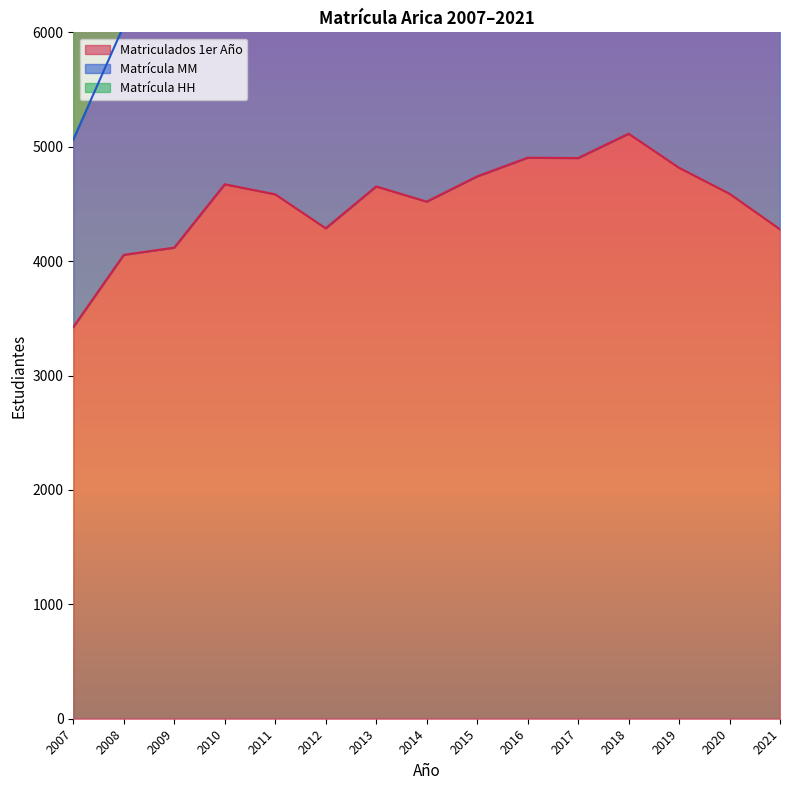

True or false: Matrícula MM and Matriculados 1er Año cross at least once.

False